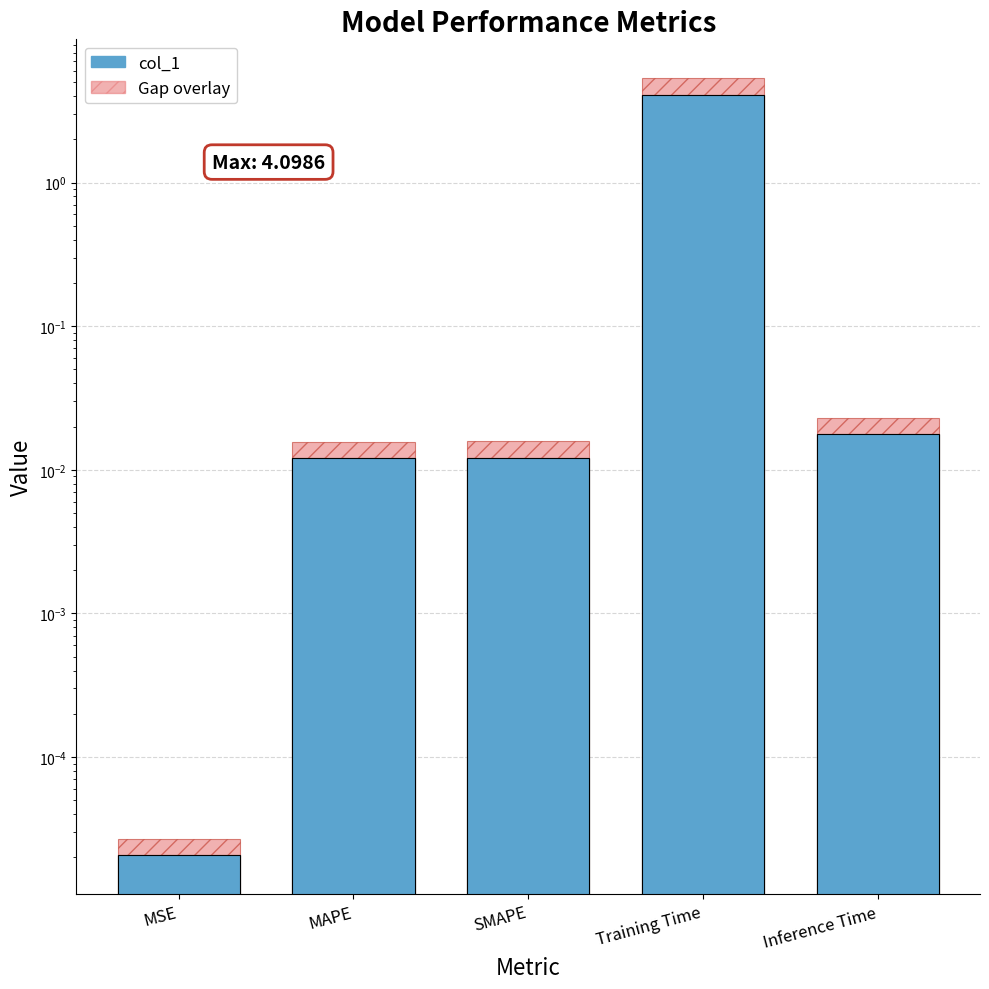

What is the difference between the maximum and second lowest values in the Gap overlay series?

5.3